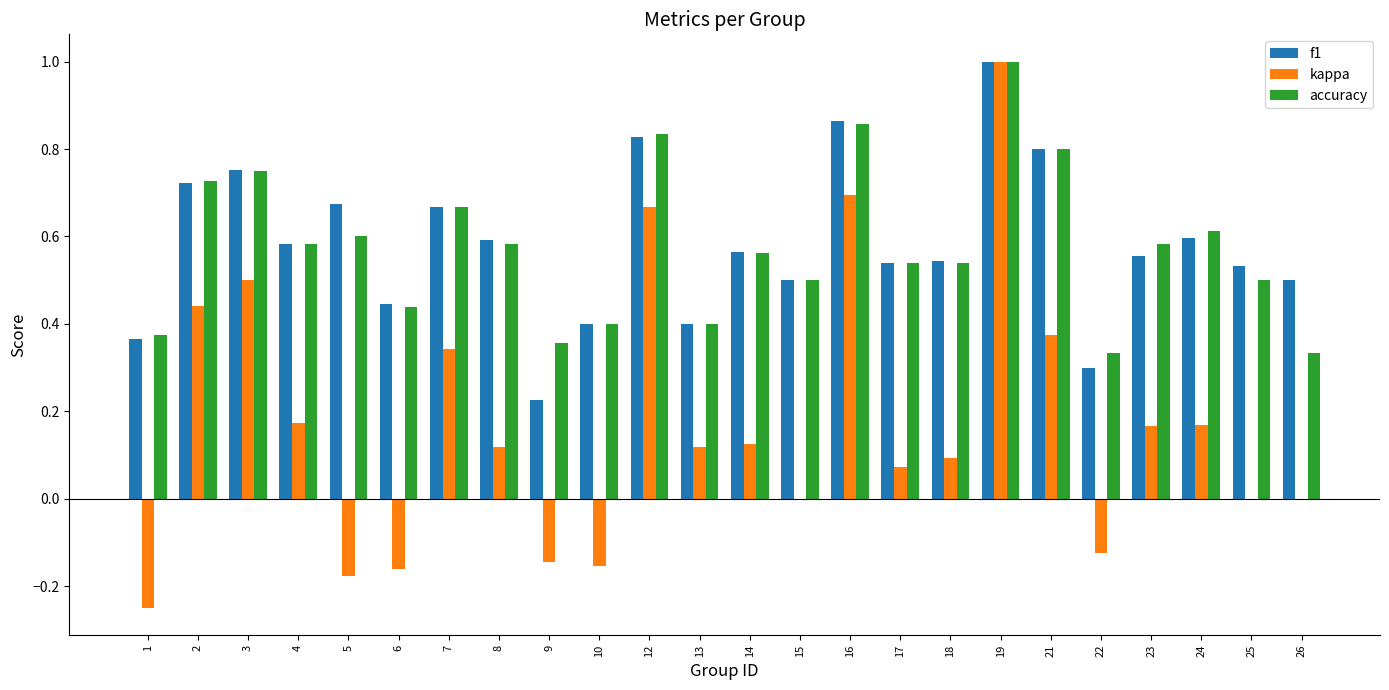

Is the value of kappa at 24 greater than the value of f1 at 1?

No